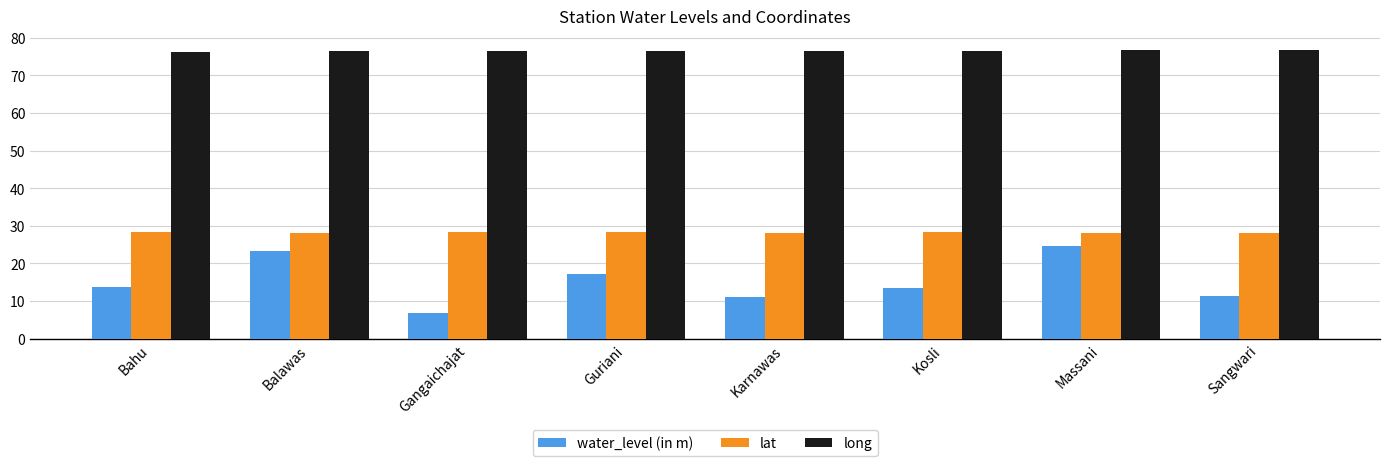

What value does the water_level (in m) series have at Gangaichajat?

6.9